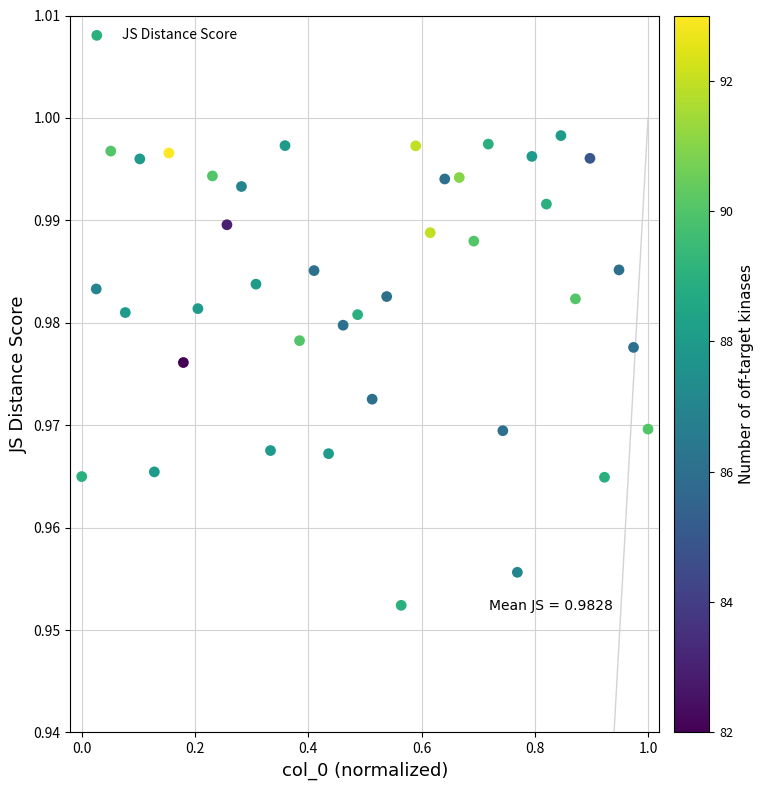

Count the number of points in this scatter plot.

40